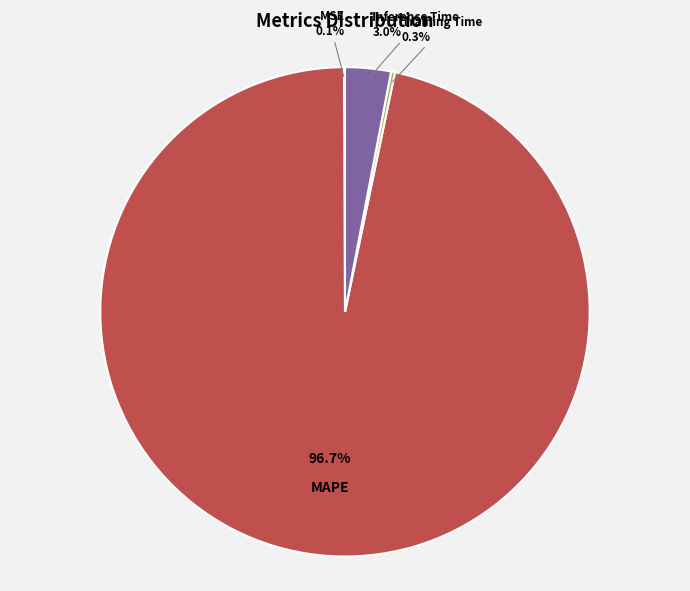

Does any single category account for the majority?

Yes